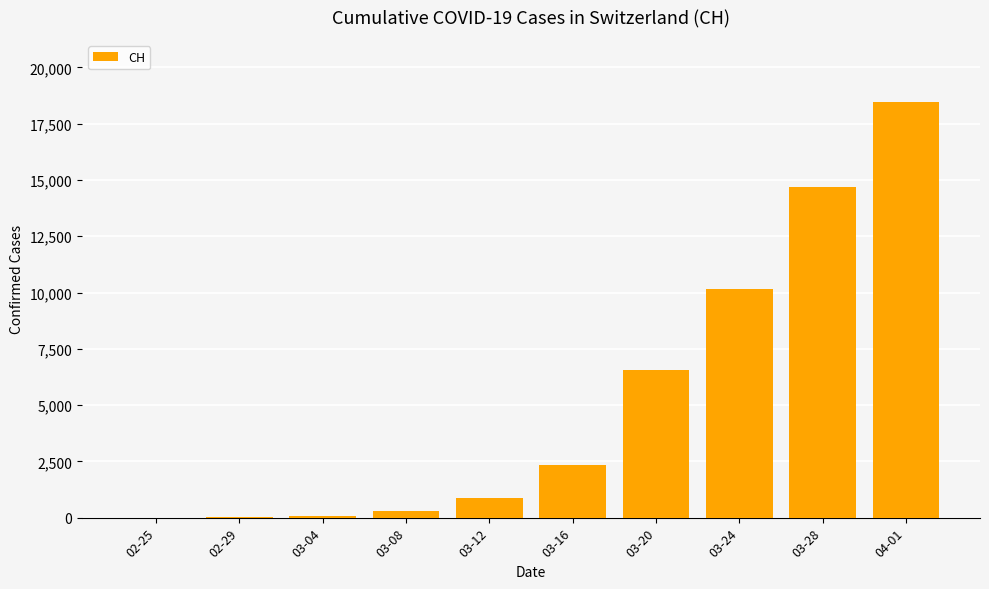

What is the average value?

5344